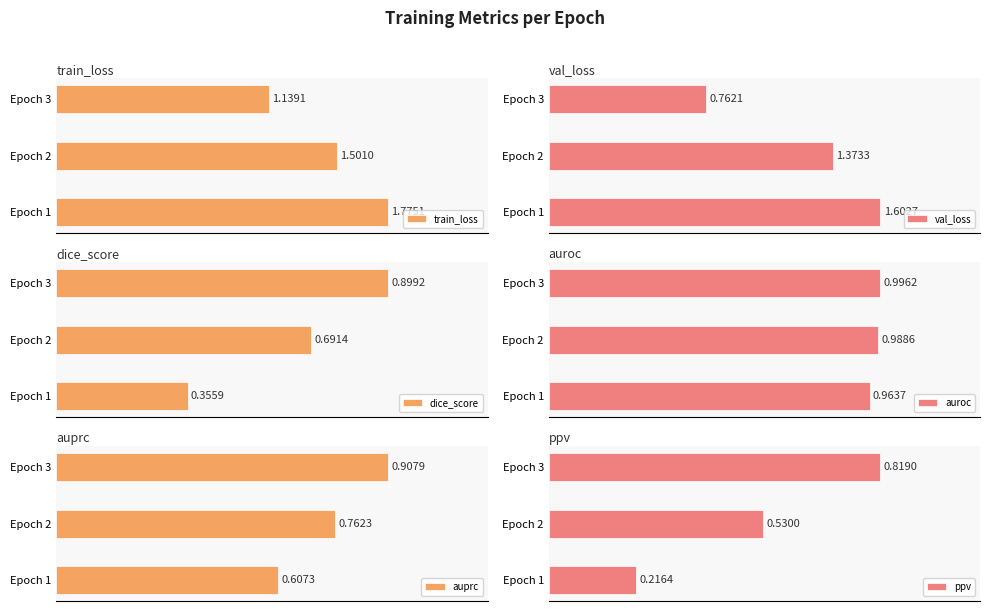

Which category has the highest value in the val_loss series?

Epoch 1